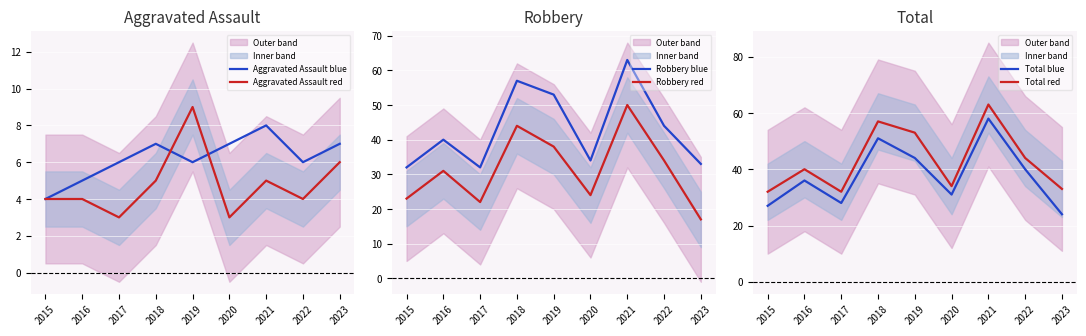

How many interior local peaks does the Robbery red series have?

3